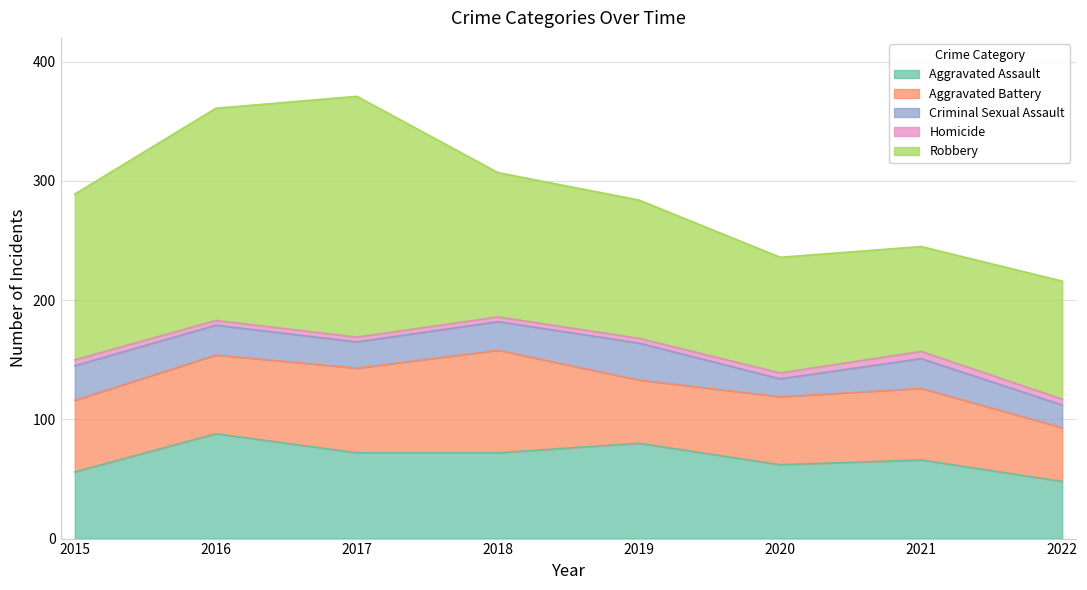

What is the spread (max minus min) of values at 2019?

112